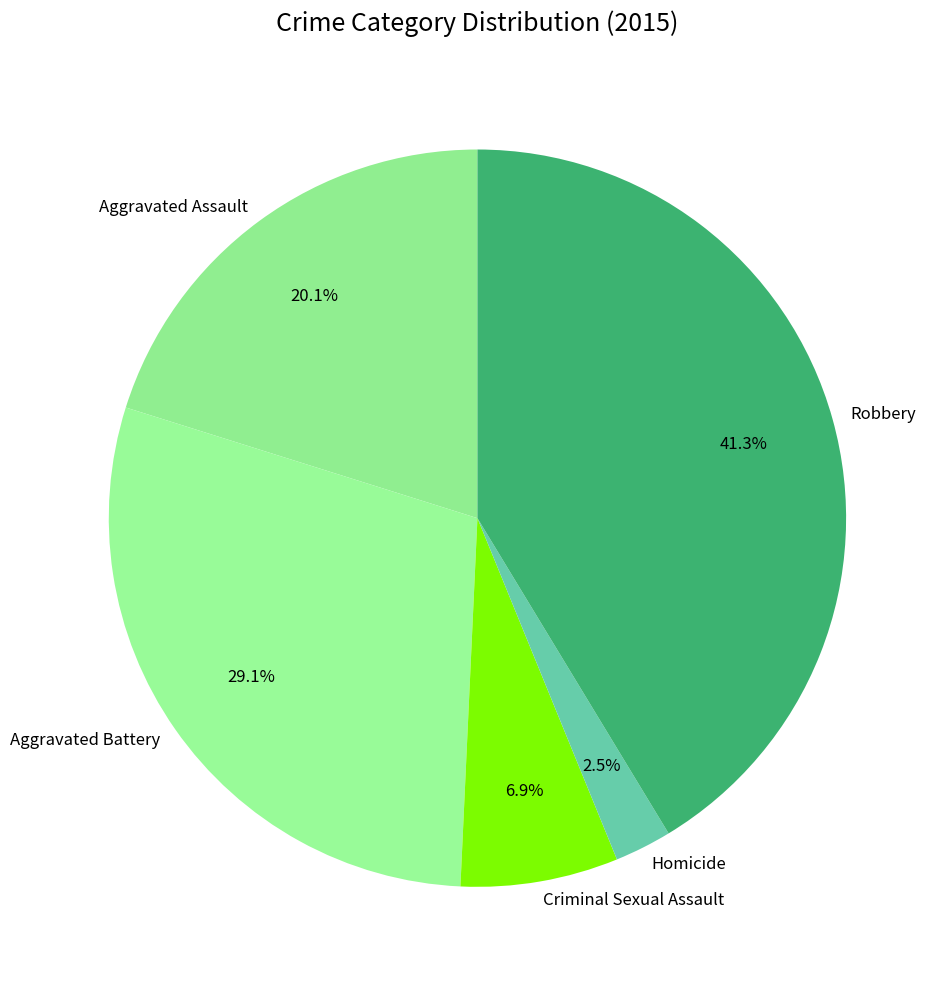

Combined, do Aggravated Battery and Aggravated Assault account for over 50%?

No